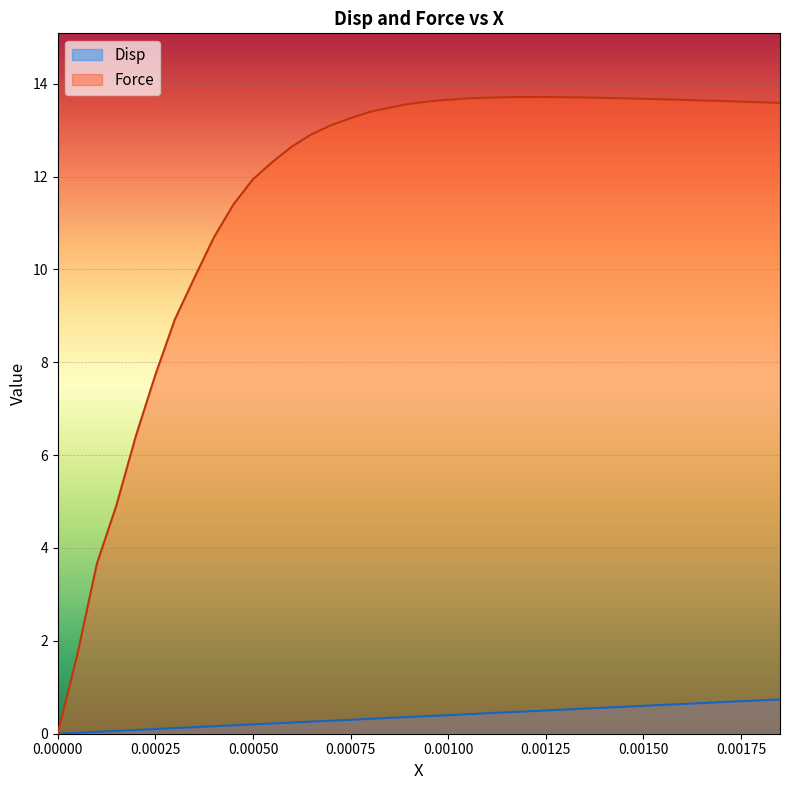

Rank the series by their maximum value, from highest to lowest.

Force, Disp